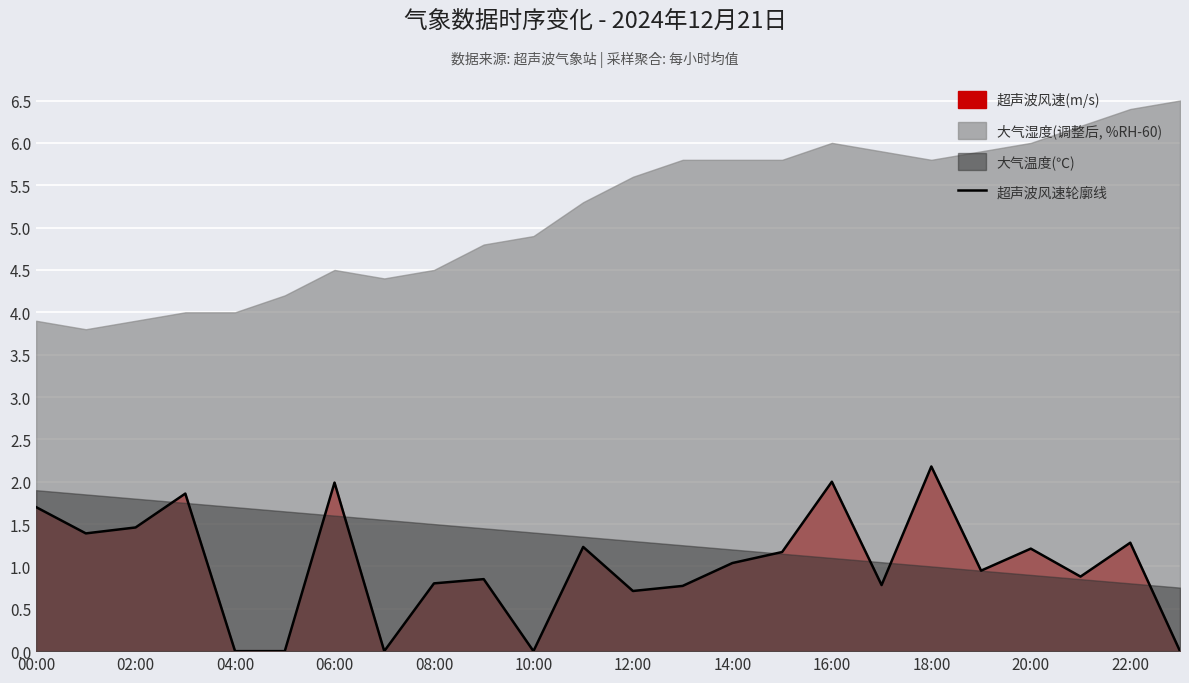

What is the label of the 3rd point from the right?

21